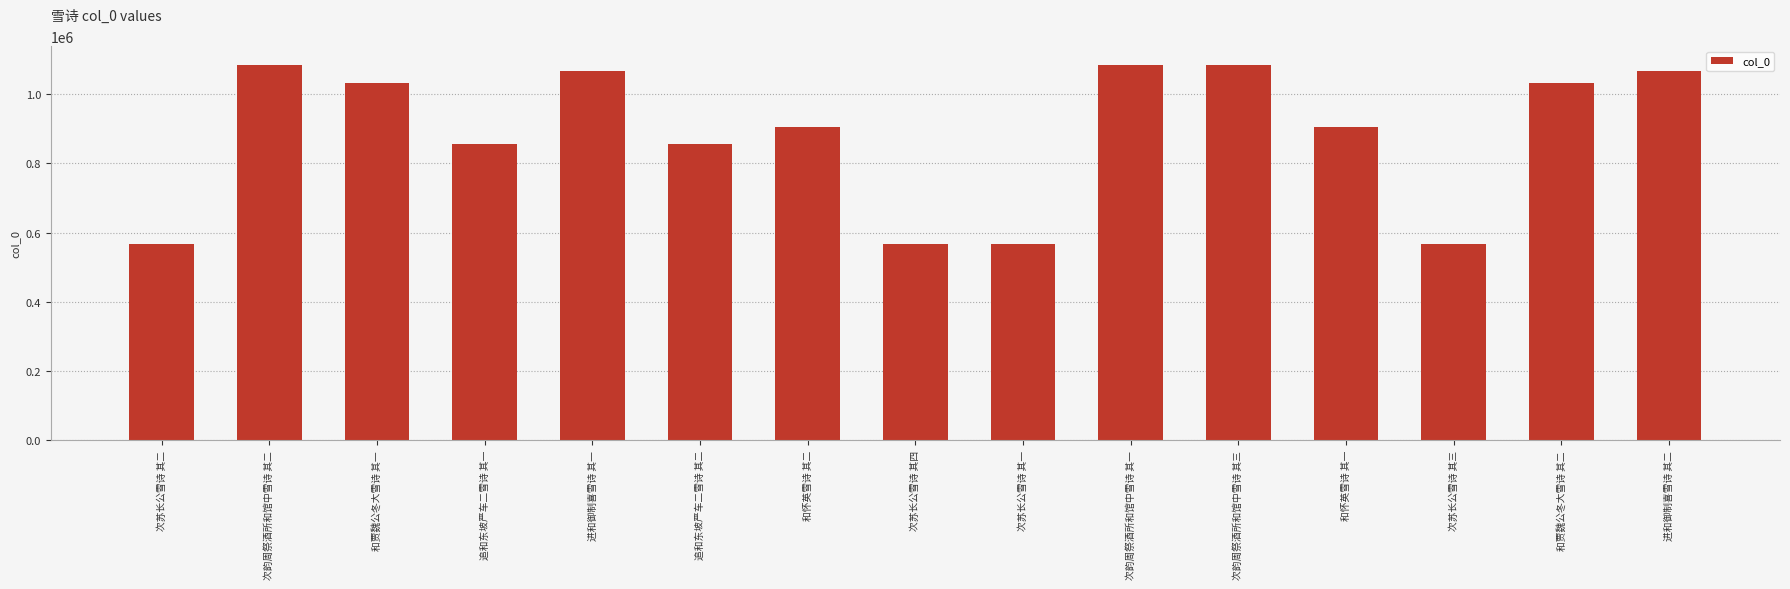

At which label is the value closest to 825382?

追和东坡严车二雪诗 其二